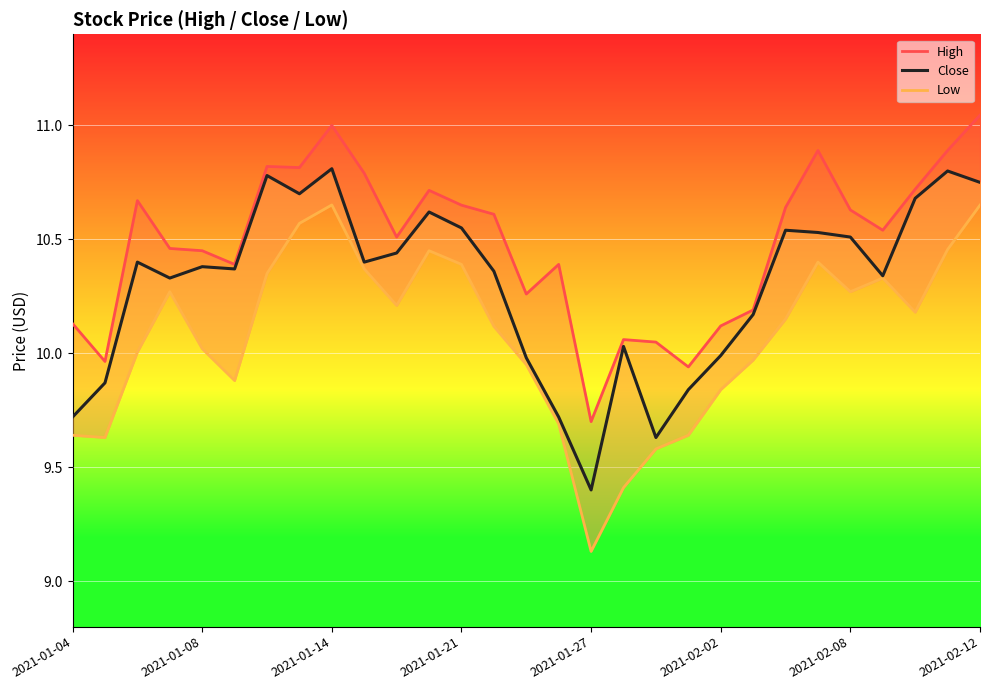

How many values in the High series exceed 10?

26